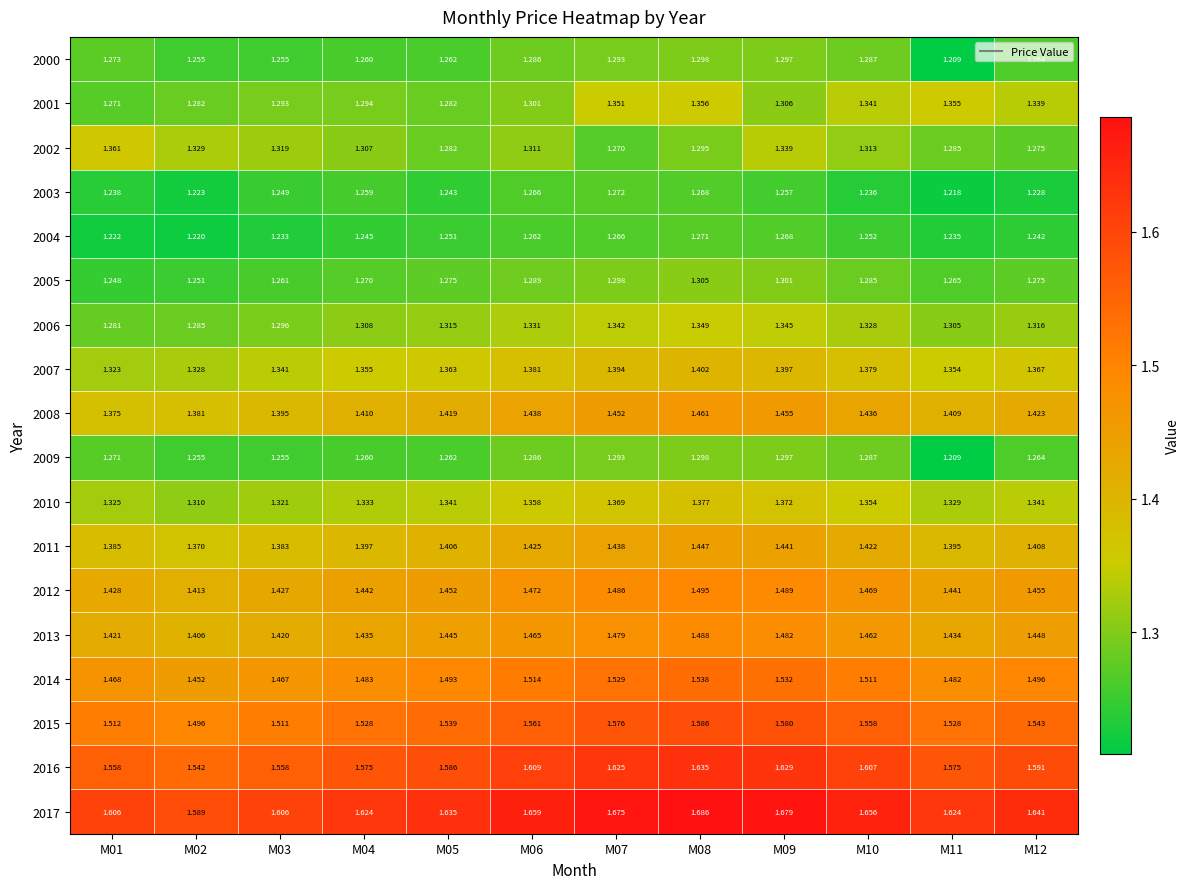

Is the value of 2011 at M05 greater than the value of 2014 at M09?

No